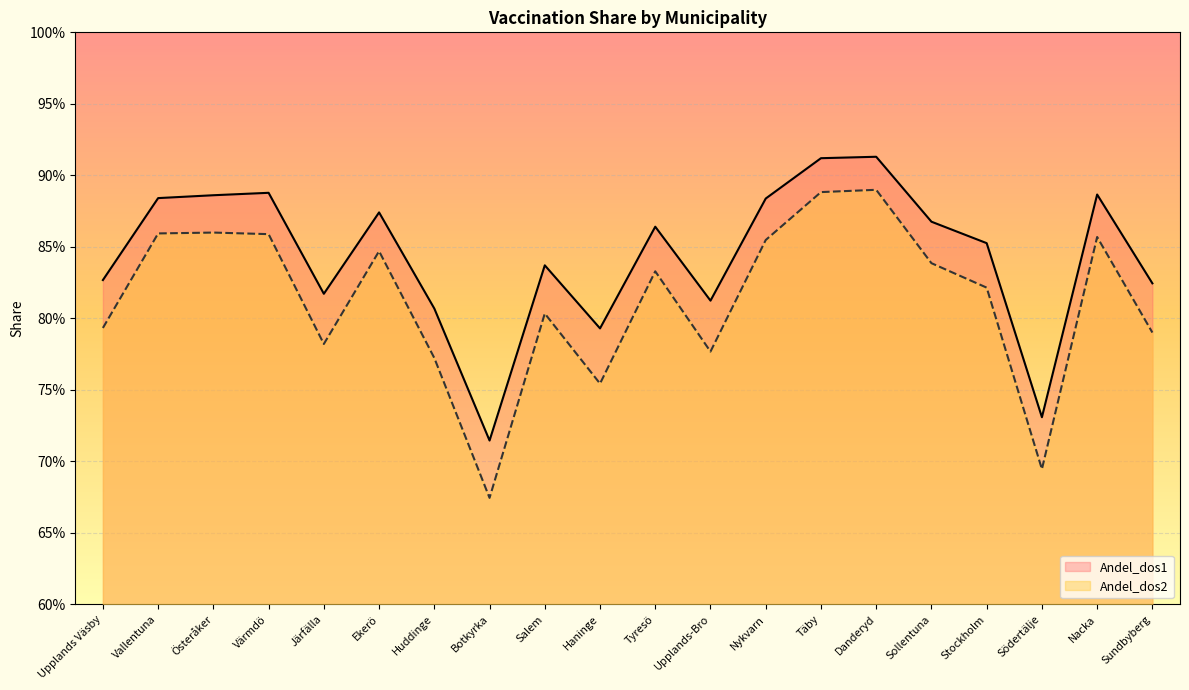

The value of Andel_dos1 at Haninge is 0.8. True or false?

True